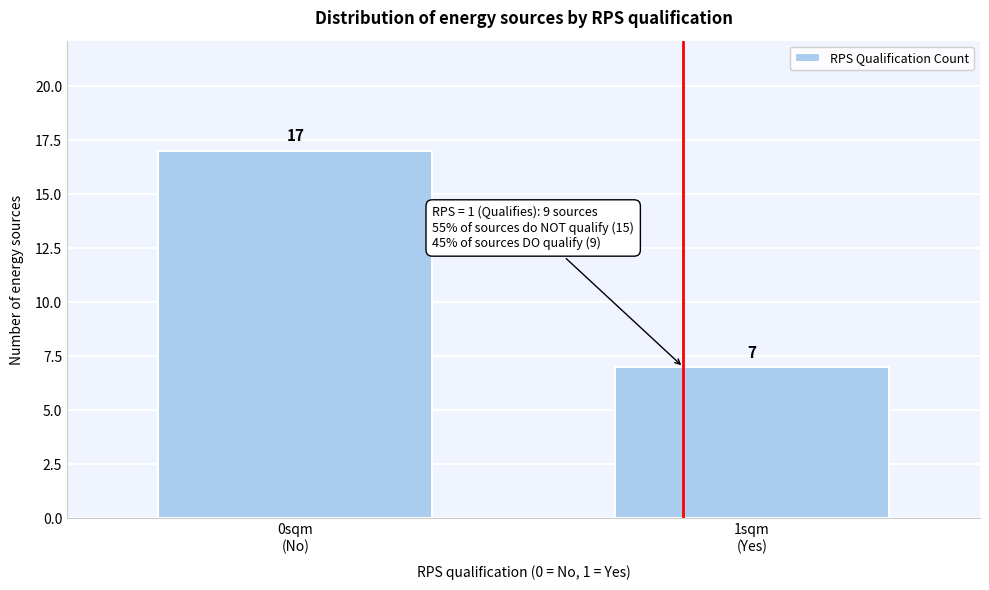

Reading left to right, extract all data points from this chart.

17	7